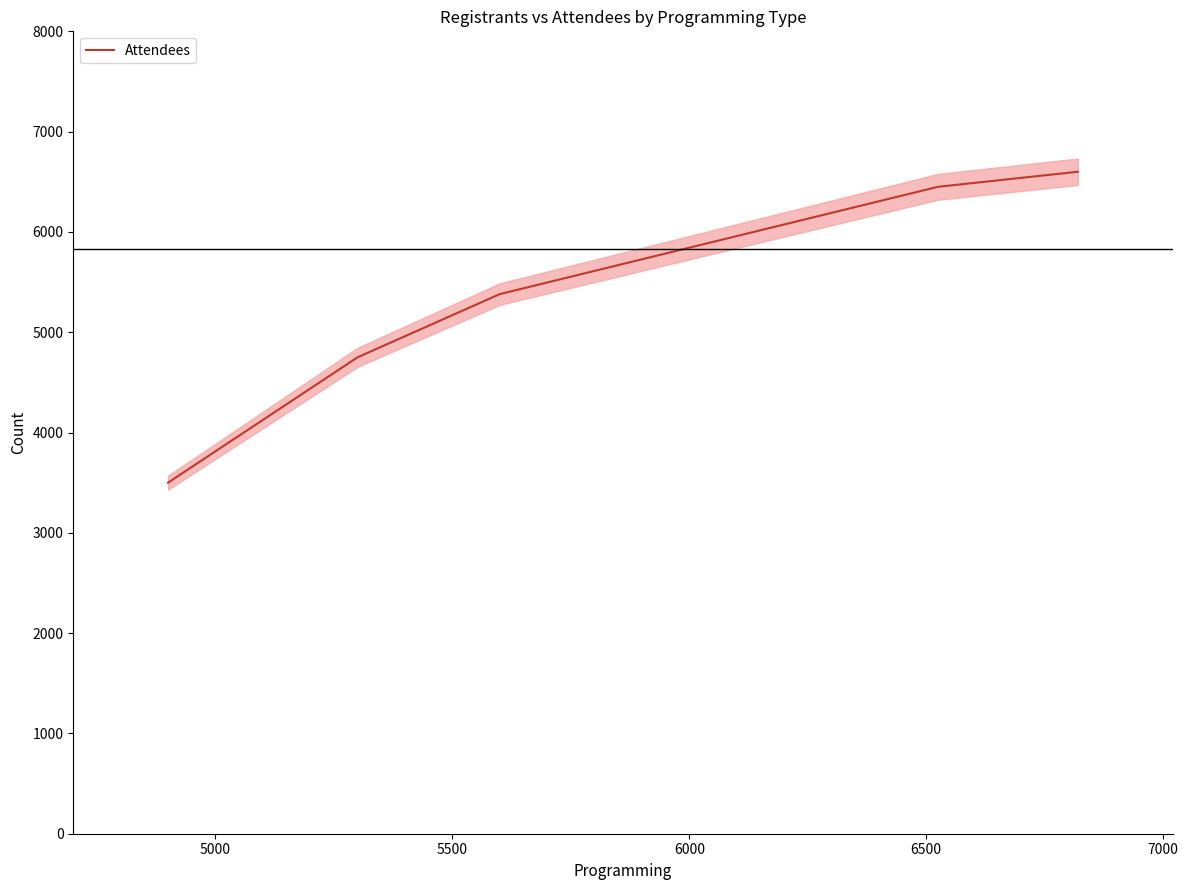

What is the minimum value shown in the chart?

3500